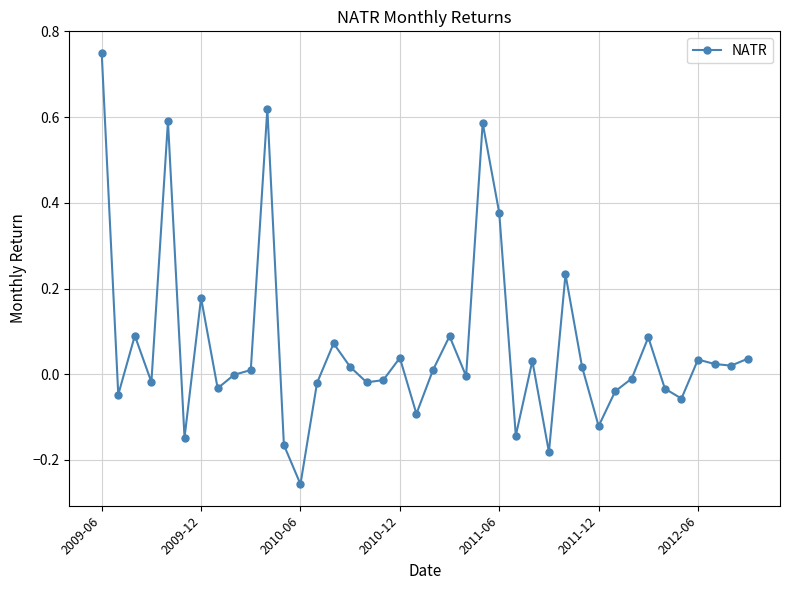

True or false: there are more than 0 points higher than both neighbors.

True